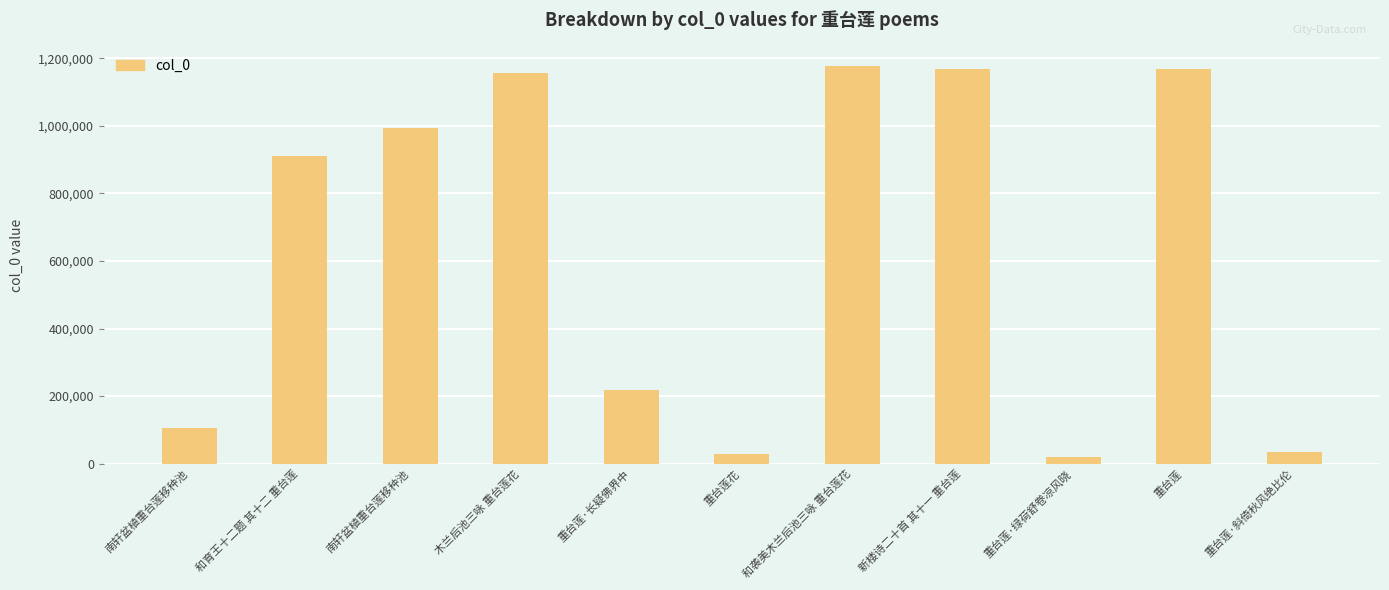

Reading left to right, transcribe all the data shown in this chart.

104317	910805	992683	1157930	216707	28027	1176217	1169224	20673	1169039	34334